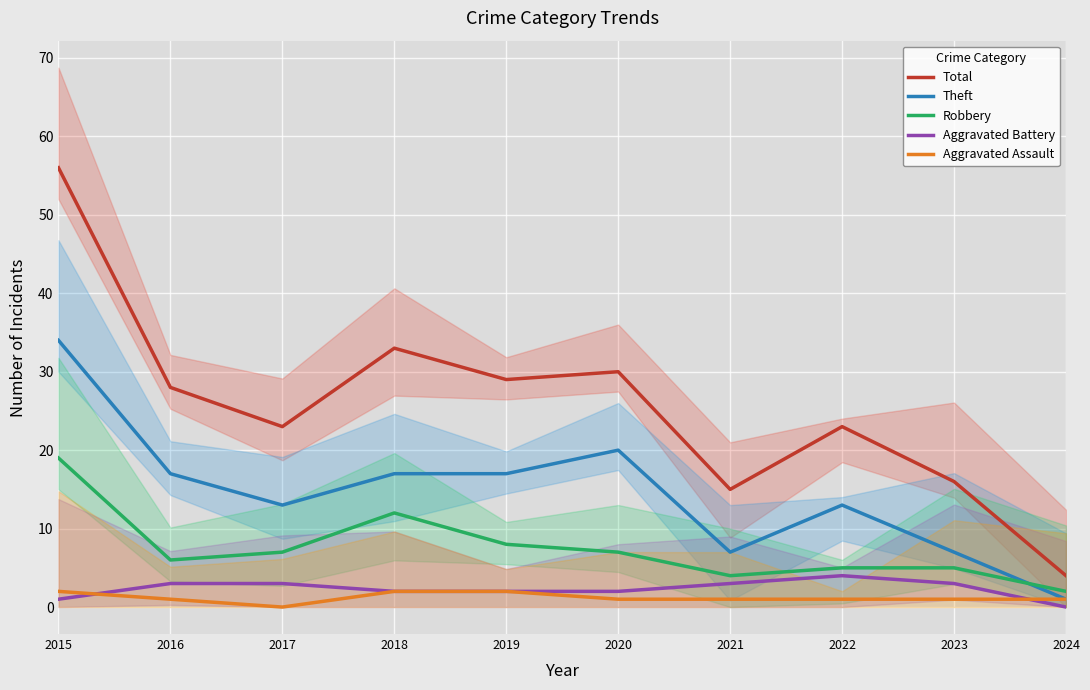

Which series has the widest spread of values?

Total